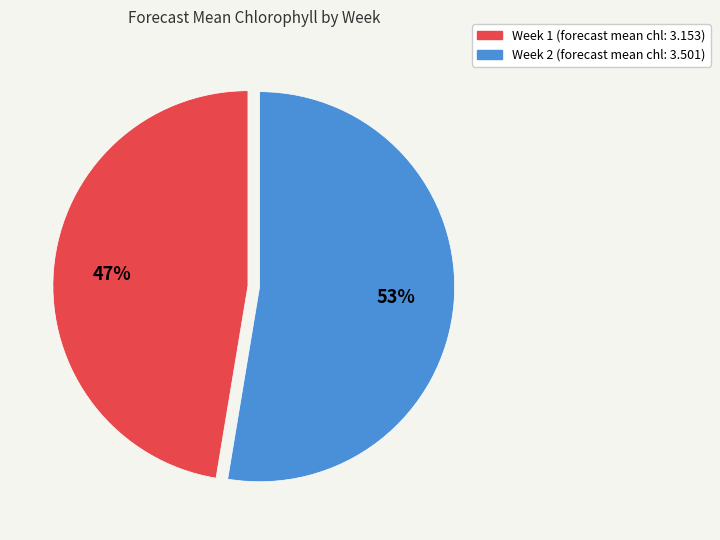

What percentage is the Week 2 slice, to the nearest percent?

53%